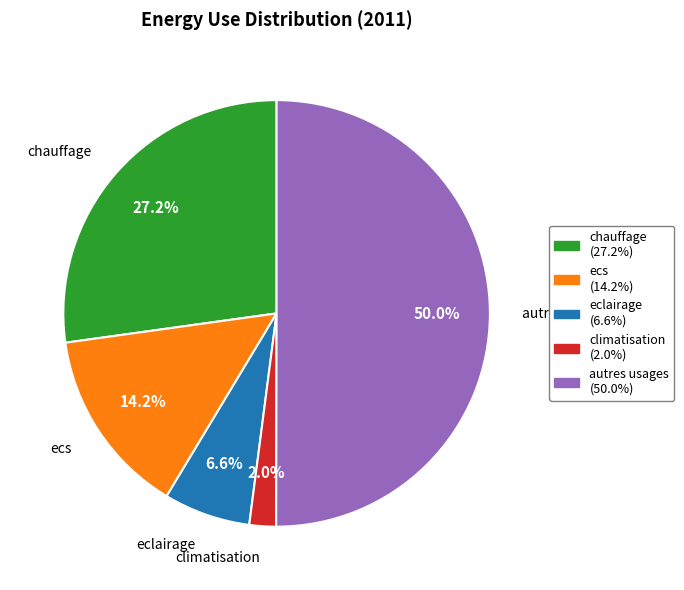

To the nearest percent, what is the difference between the largest and smallest slice percentages?

48%